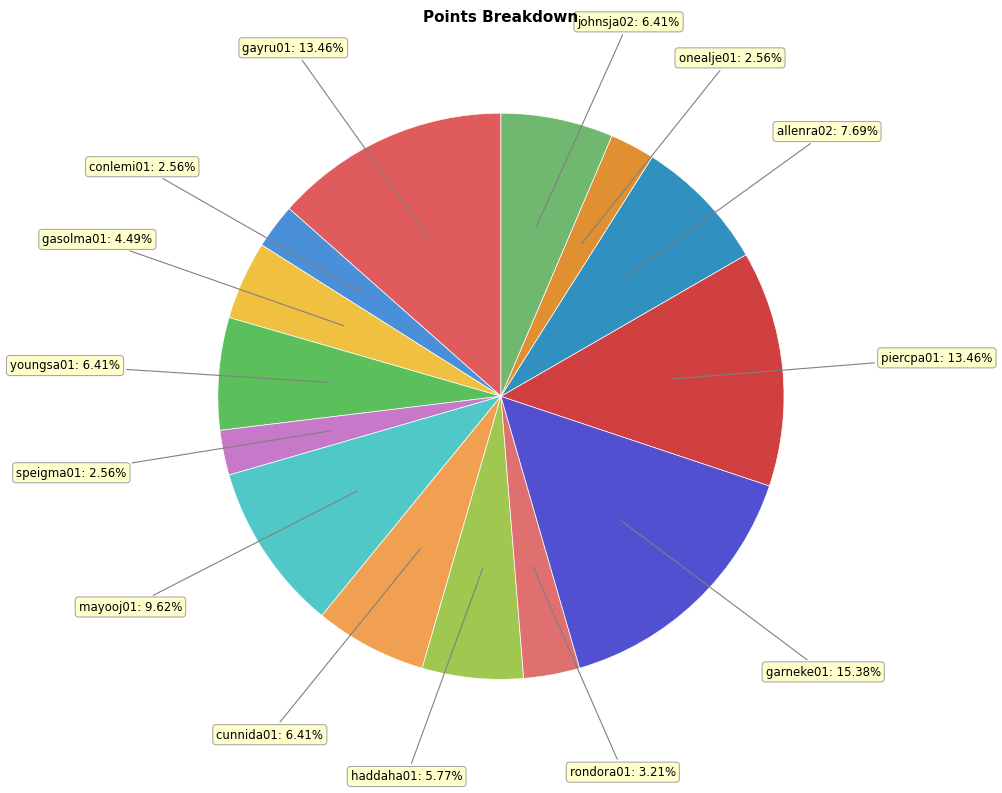

How many segments does this pie chart have?

14